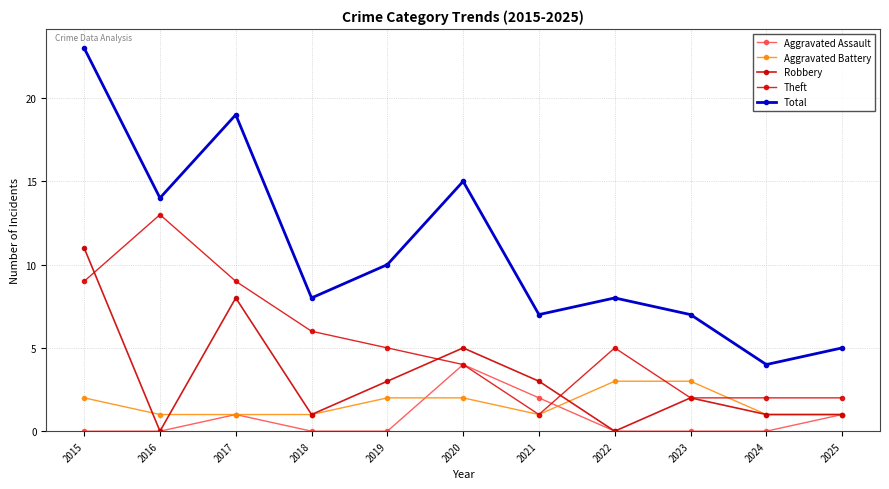

Rank the series by their maximum value, from highest to lowest.

Total, Theft, Robbery, Aggravated Assault, Aggravated Battery